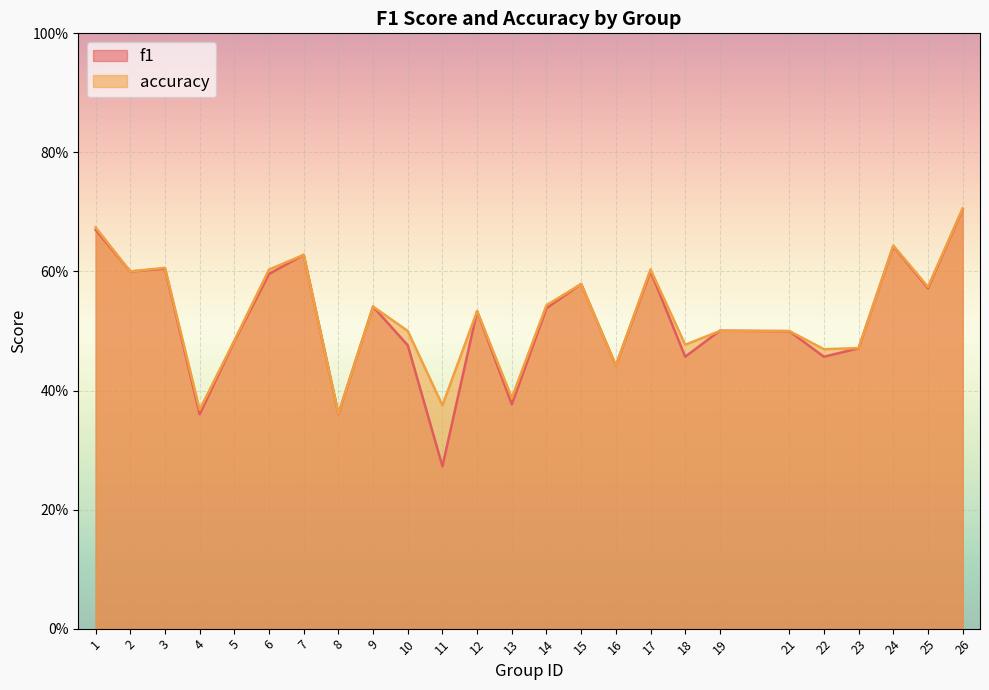

How many lines are shown in the chart?

2